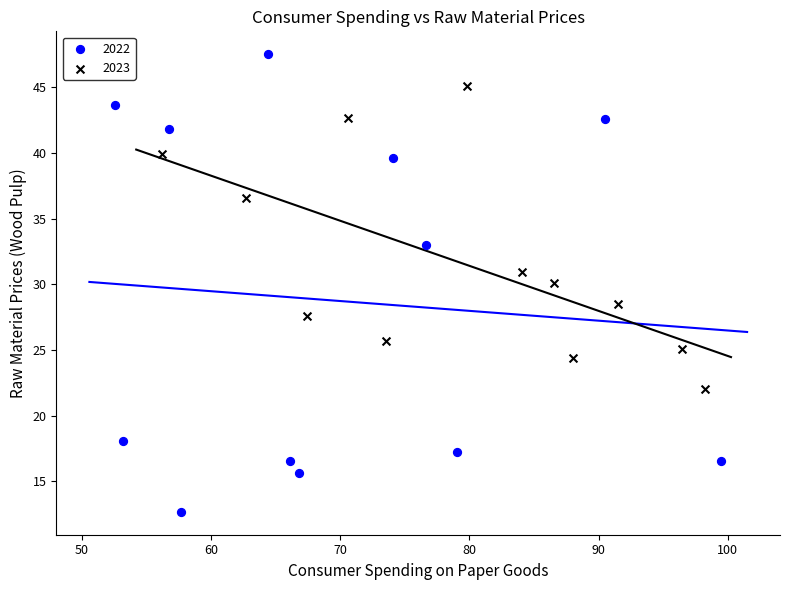

What are all the series names shown in the legend?

2022, 2023